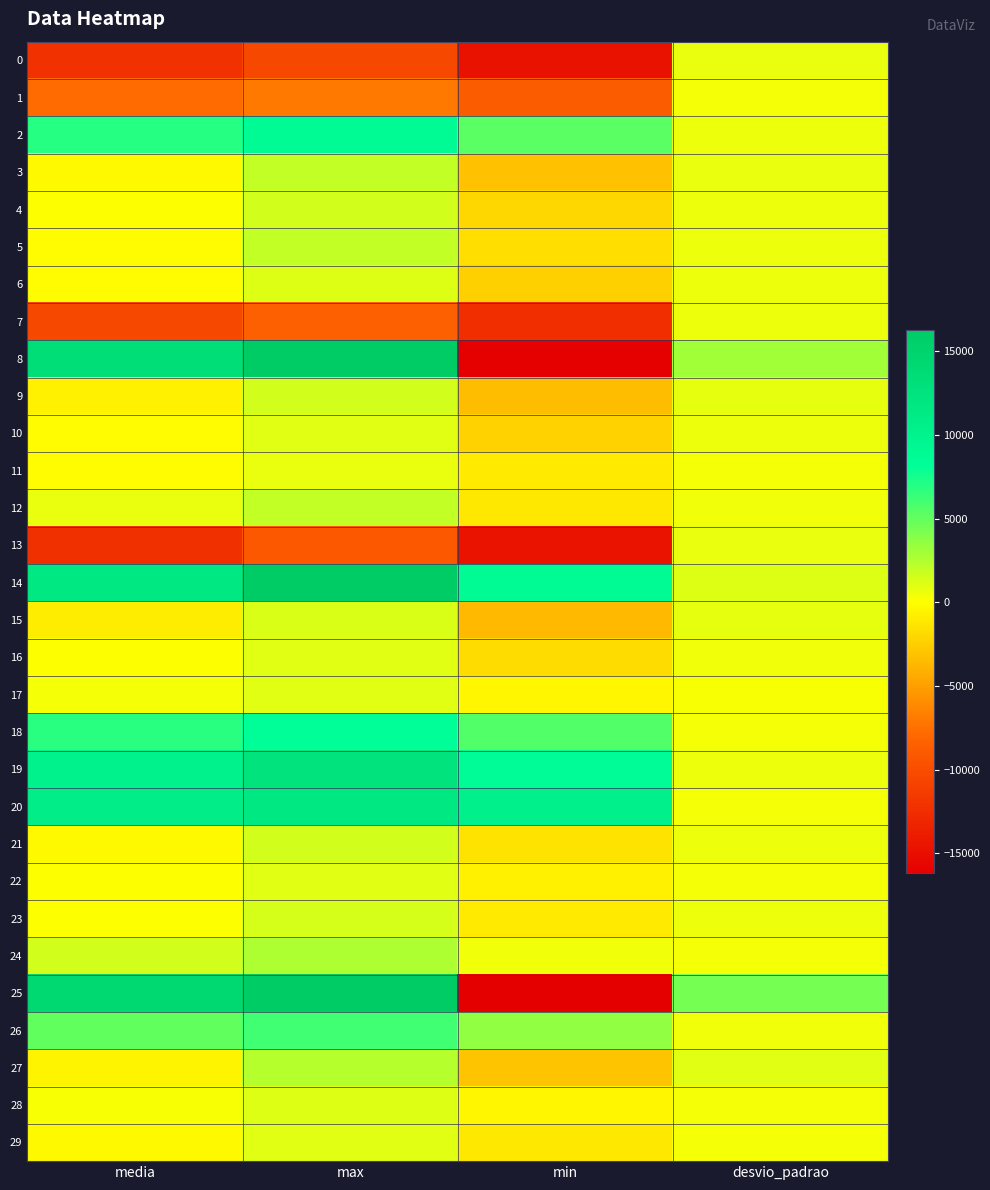

At which category is the sum across all series the highest?

max